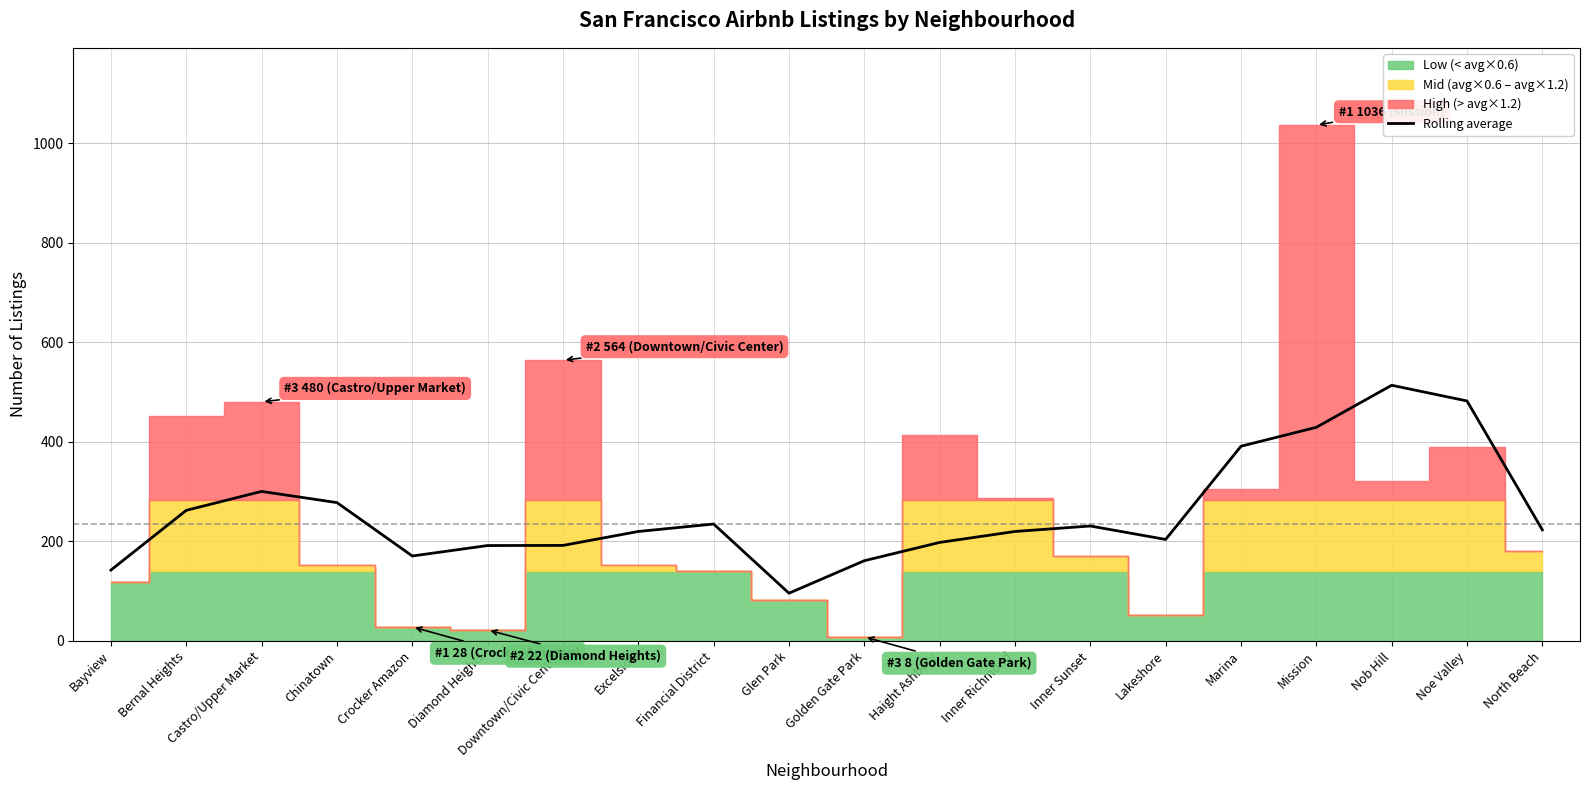

Read the value at Castro/Upper Market.

300.2